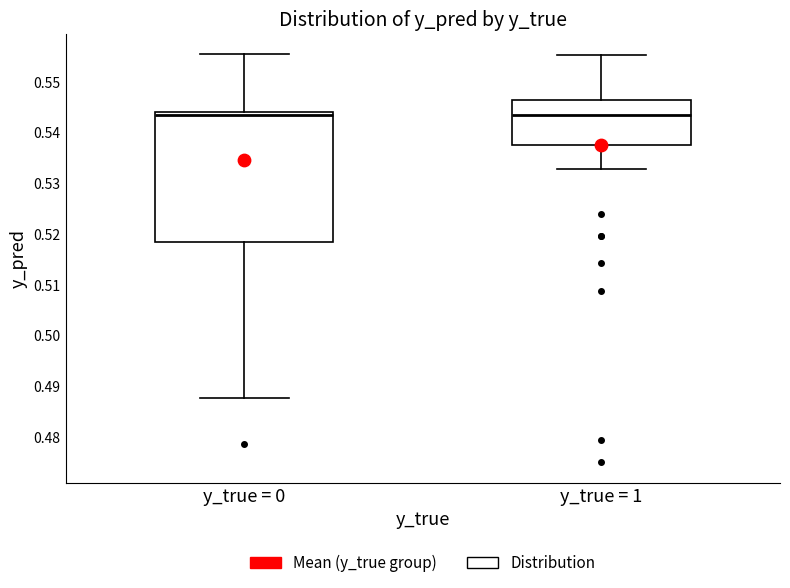

Where is the upper edge of the box for y_true = 1 on the y-axis? The values are not printed on the chart, so give them approximately, as read against the axis.

0.546